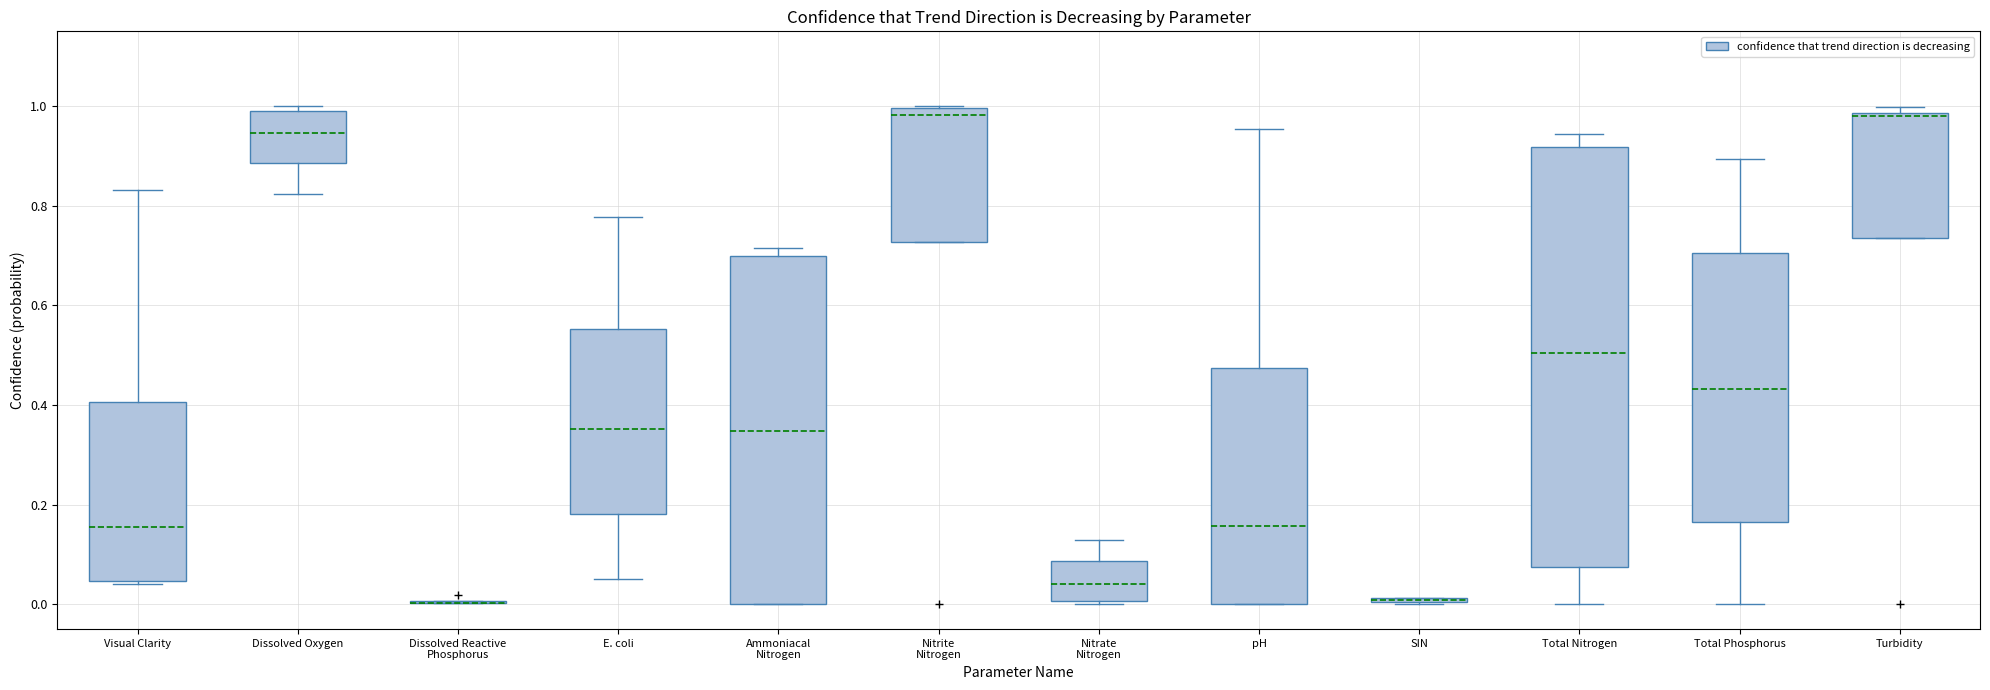

Where does the median line of the box for Total Nitrogen sit on the y-axis? The values are not printed on the chart, so give them approximately, as read against the axis.

0.50